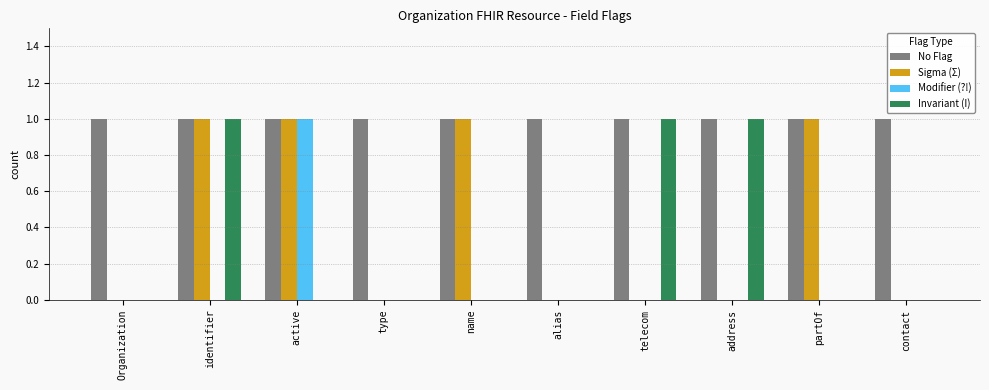

Read the Sigma (Σ) value at name.

1